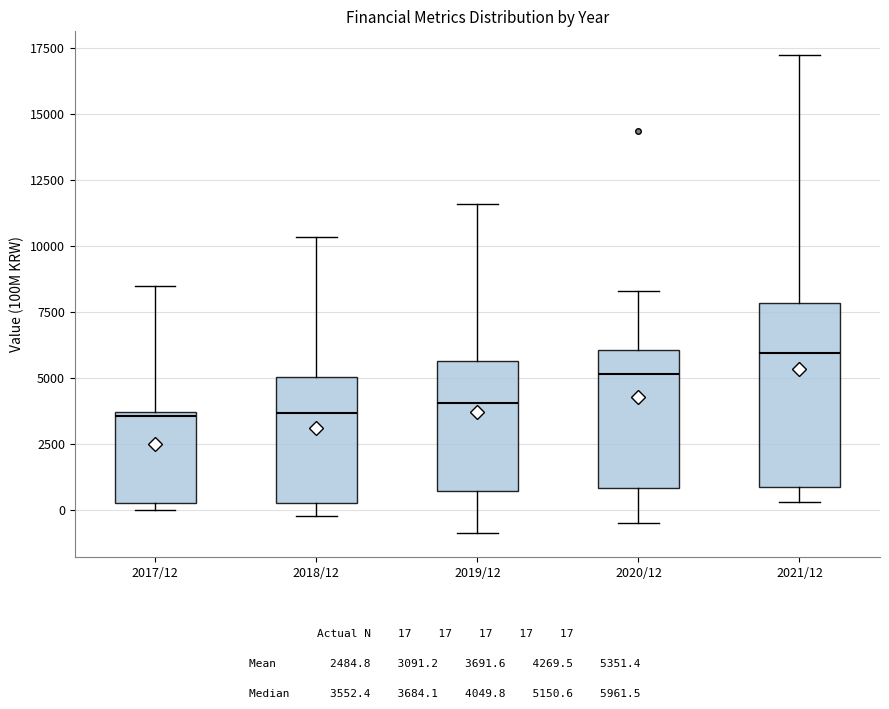

Reading left to right, transcribe this box plot: for each box, give where its median line is, the range the box spans, and where its two whiskers end, as read against the y-axis. The values are not printed on the chart, so give them approximately, as read against the axis.

2017/12: median 3500 (just below the box's upper edge), box 500 to 3500, whiskers 0 to 8500
2018/12: median 3500, box 500 to 5000, whiskers 0 to 10500
2019/12: median 4000, box 500 to 5500, whiskers -1000 to 11500
2020/12: median 5000, box 1000 to 6000, whiskers -500 to 8500
2021/12: median 6000, box 1000 to 8000, whiskers 500 to 17000